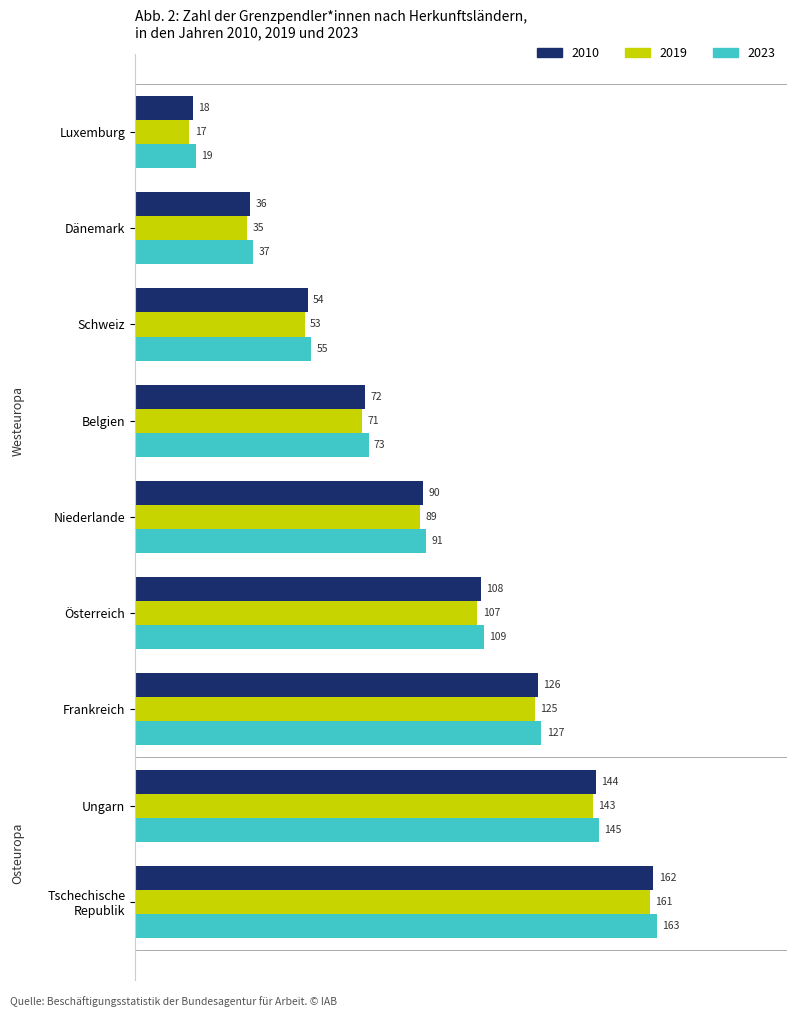

The 2010 series shows 90 at Niederlande. True or false?

True